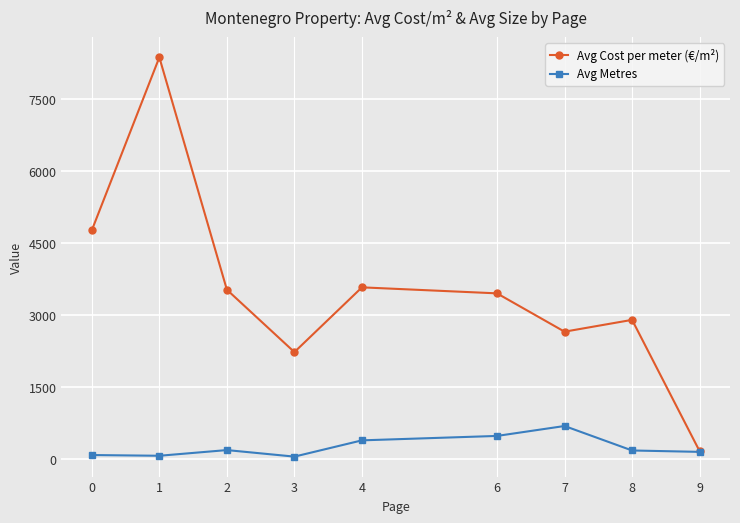

What are all the series names shown in the legend?

Avg Cost per meter (€/m²), Avg Metres